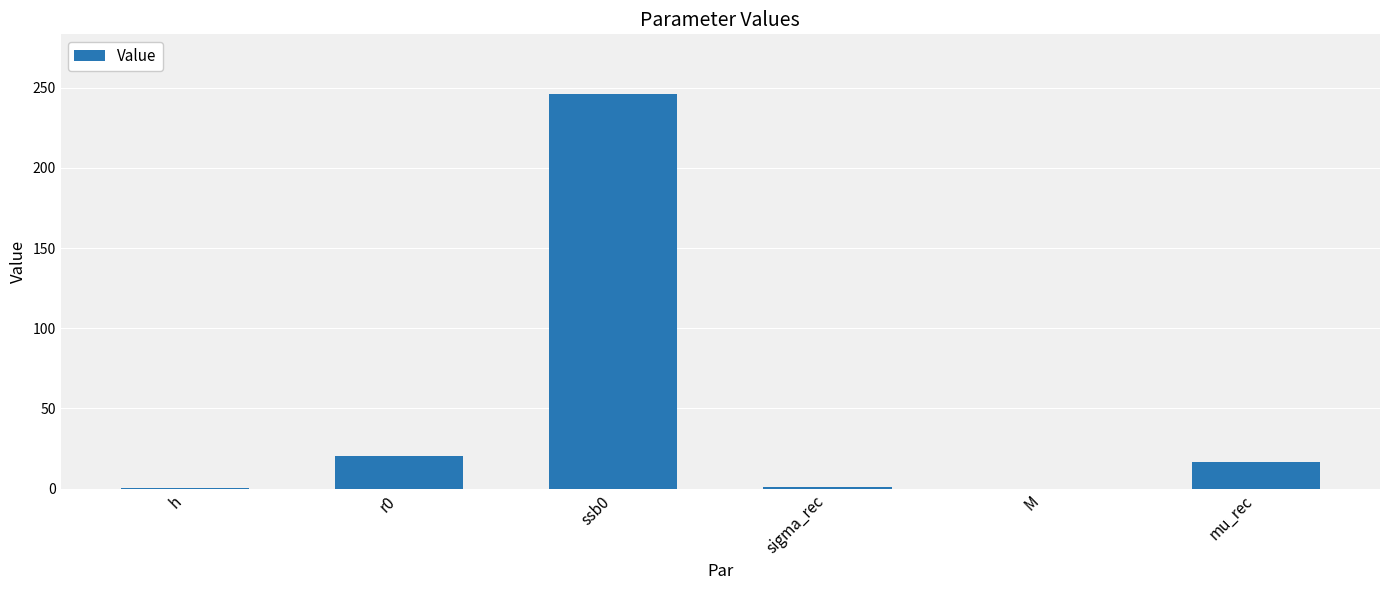

How many values exceed 16?

3